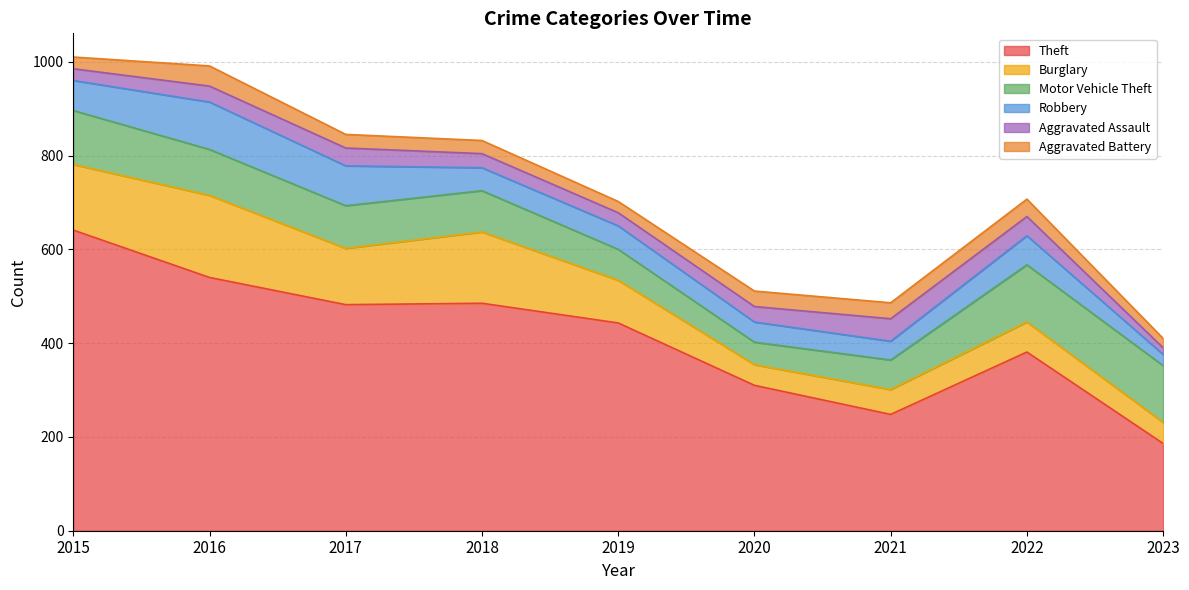

Reading left to right, what are all the values shown in this chart?

Theft: 641	540	482	485	443	310	248	381	186
Burglary: 140	175	120	152	91	44	53	64	45
Motor Vehicle Theft: 115	98	91	88	66	48	63	122	121
Robbery: 64	101	85	49	50	43	40	62	24
Aggravated Assault: 25	34	38	30	28	33	48	41	14
Aggravated Battery: 25	43	29	28	24	33	34	37	20